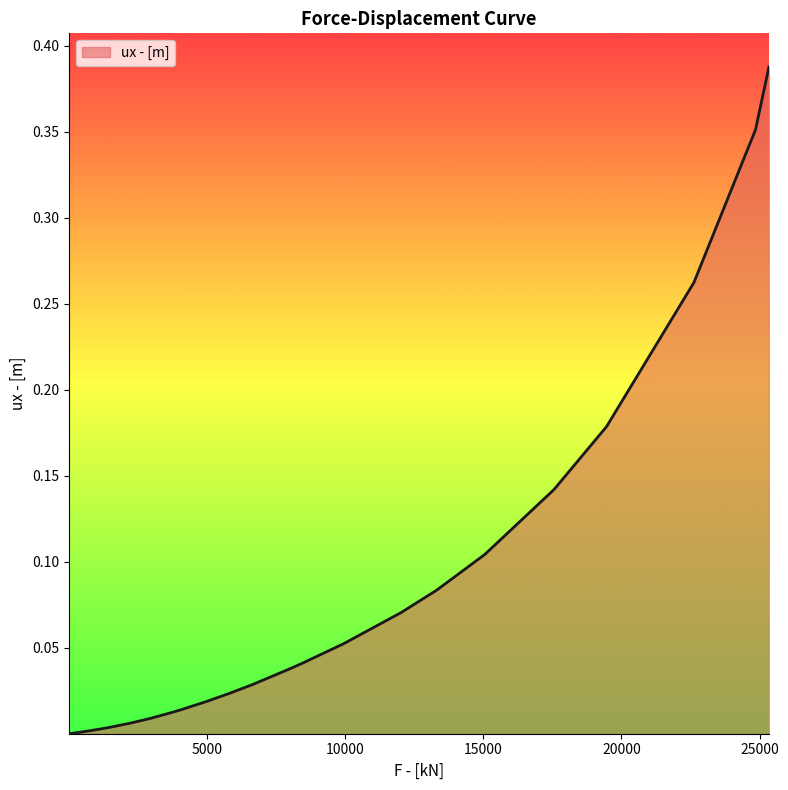

Does the chart display data point markers on the line(s)?

No